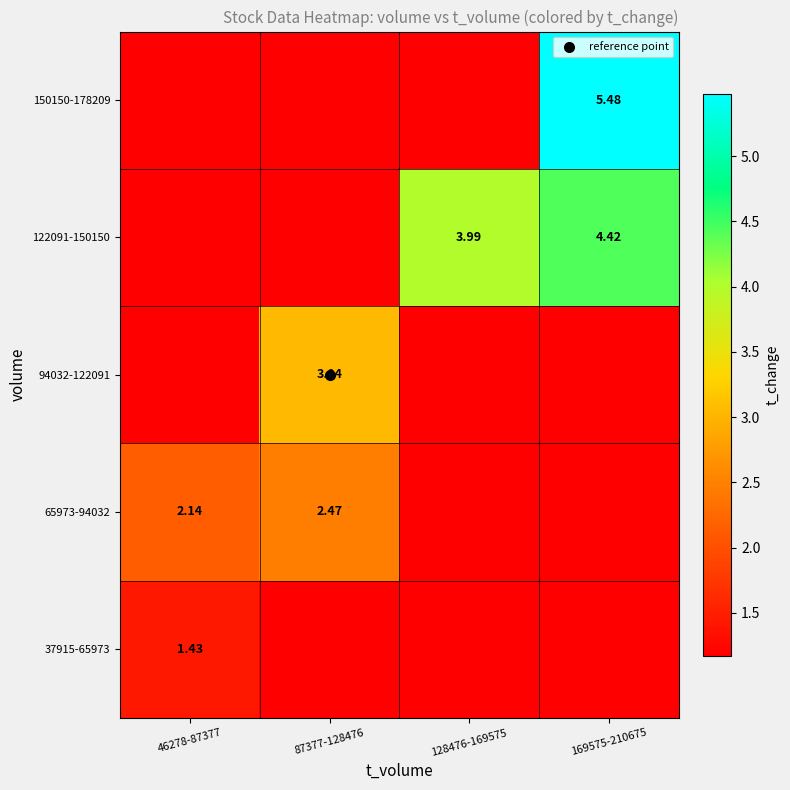

Where is 94032-122091 nearest to the value 1?

46278-87377